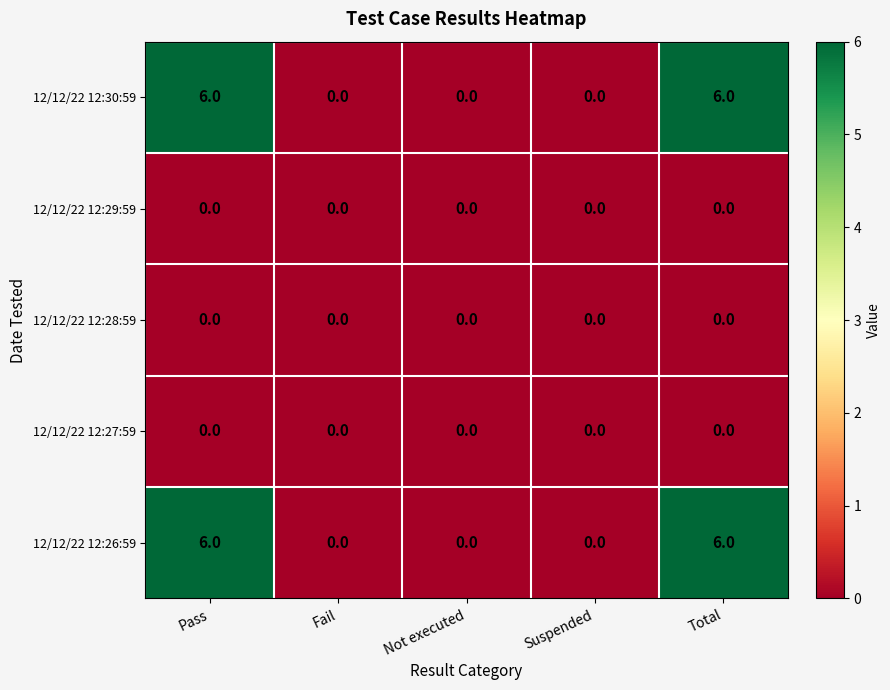

Reading right to left, what are all the values shown in this chart?

12/12/22 12:30:59: 6	0	0	0	6
12/12/22 12:29:59: 0	0	0	0	0
12/12/22 12:28:59: 0	0	0	0	0
12/12/22 12:27:59: 0	0	0	0	0
12/12/22 12:26:59: 6	0	0	0	6